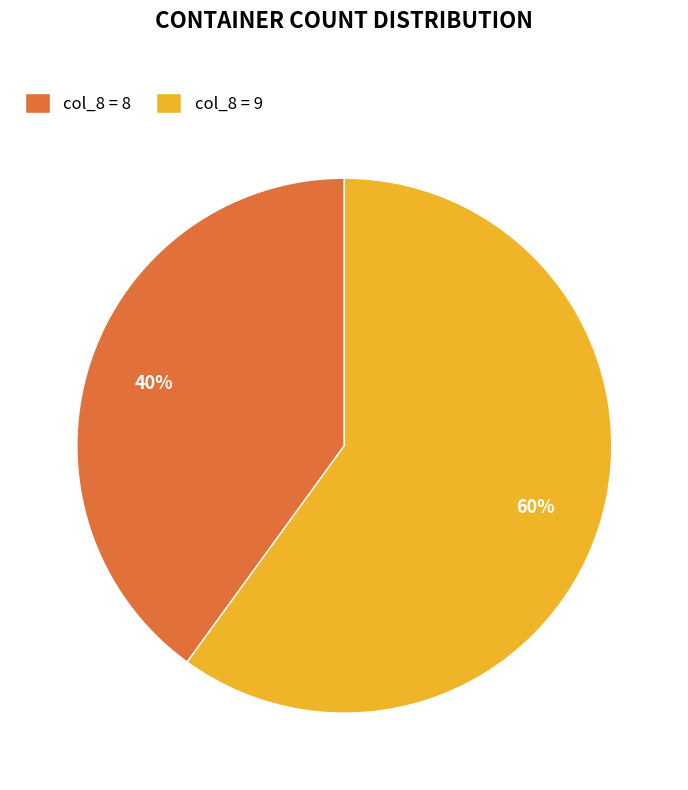

What percentage is the col_8 = 8 slice, to the nearest percent?

40%